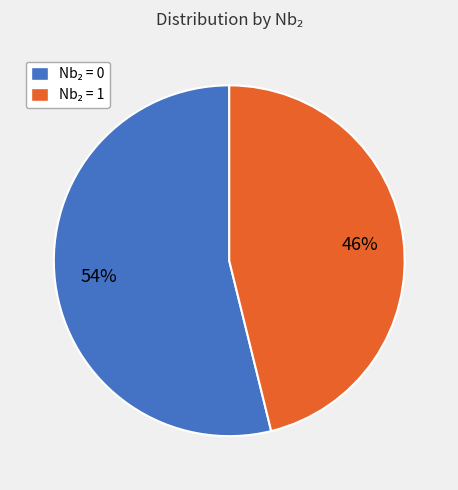

To the nearest percent, what is the average slice percentage?

50%